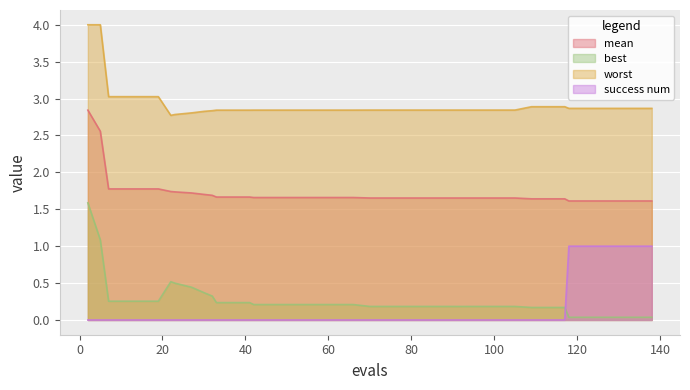

What is the value of the best point at the 26th from the left?

0.2